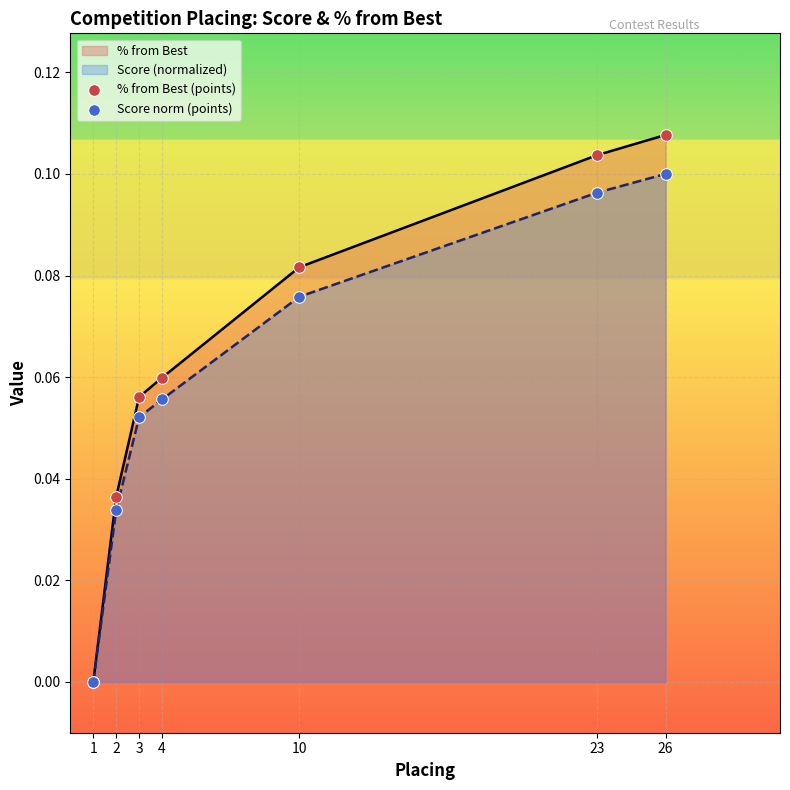

At which category is the sum across all series the highest?

26